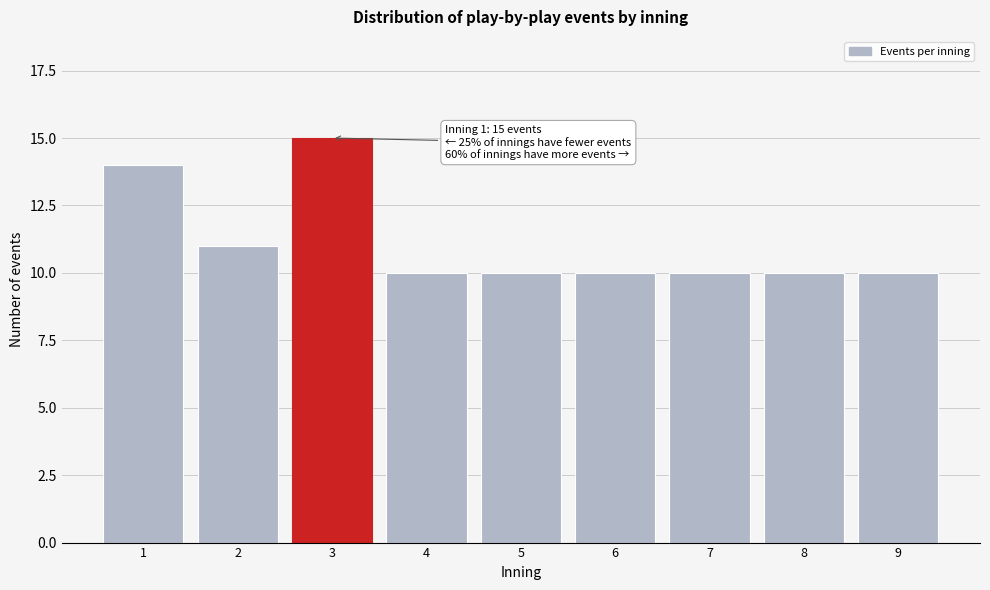

Reading right to left, what are all the values shown in this chart?

9=10	8=10	7=10	6=10	5=10	4=10	3=15	2=11	1=14